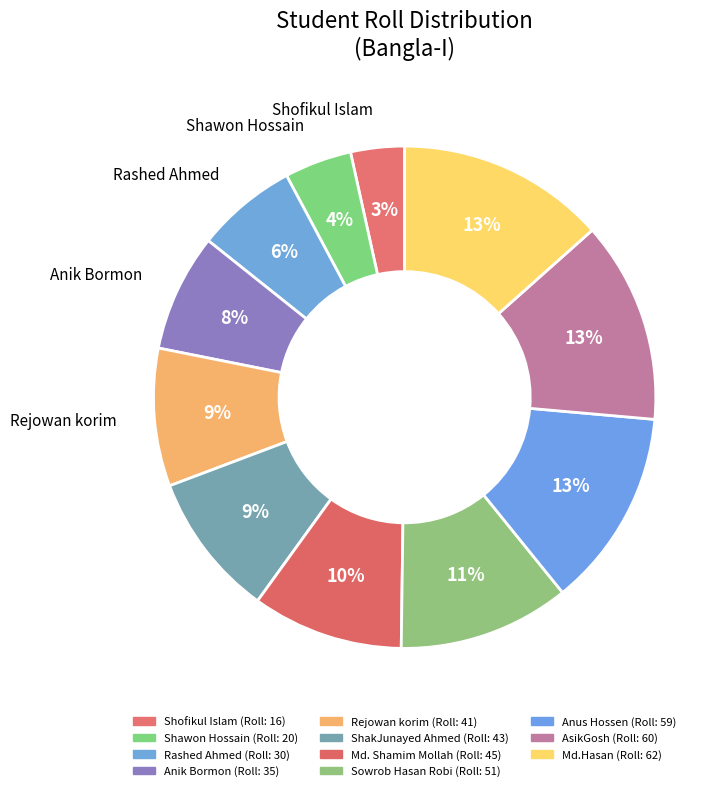

To the nearest percent, what is the difference between the largest and smallest slice percentages?

10%